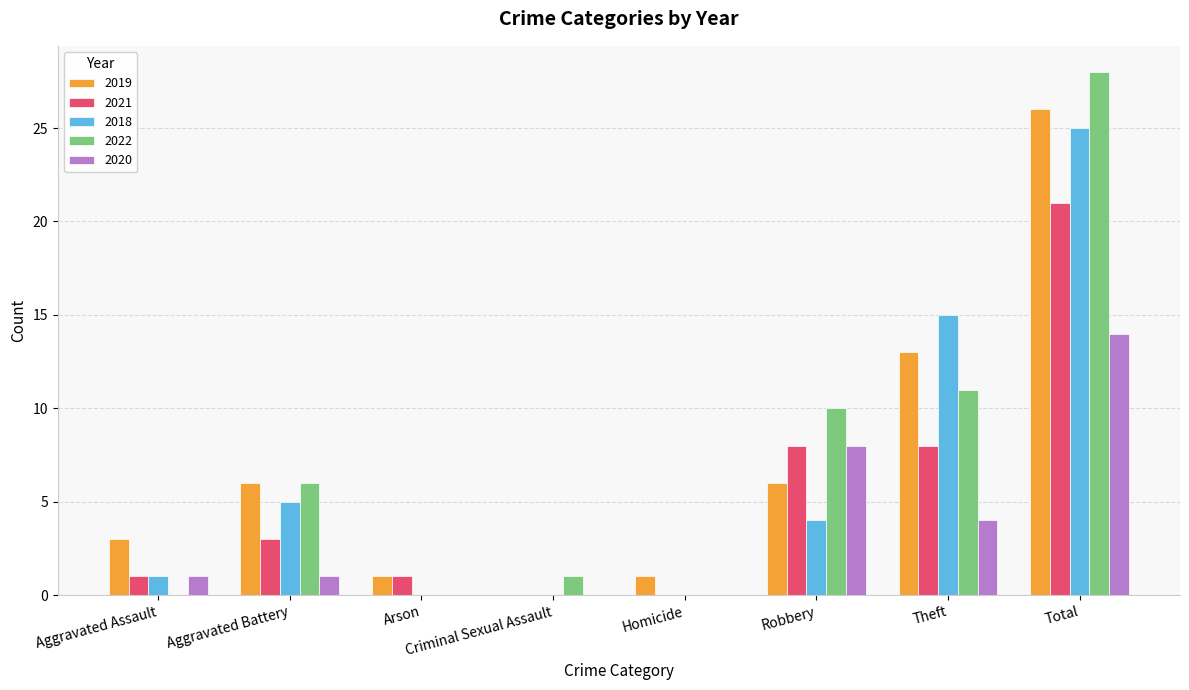

The 2019 series shows -14 at Criminal Sexual Assault. True or false?

False